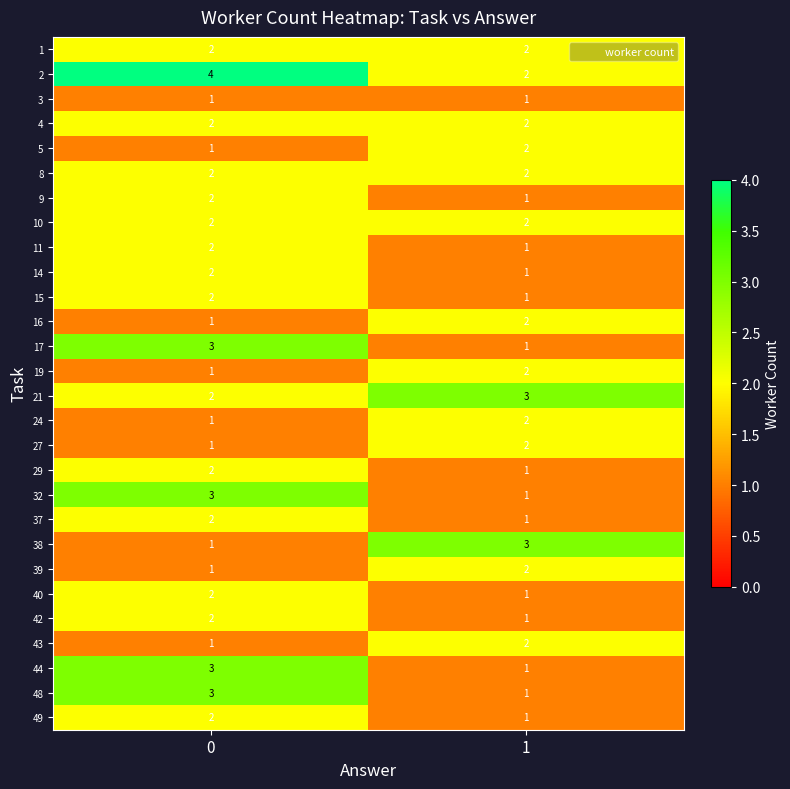

How many series are shown in this chart?

28